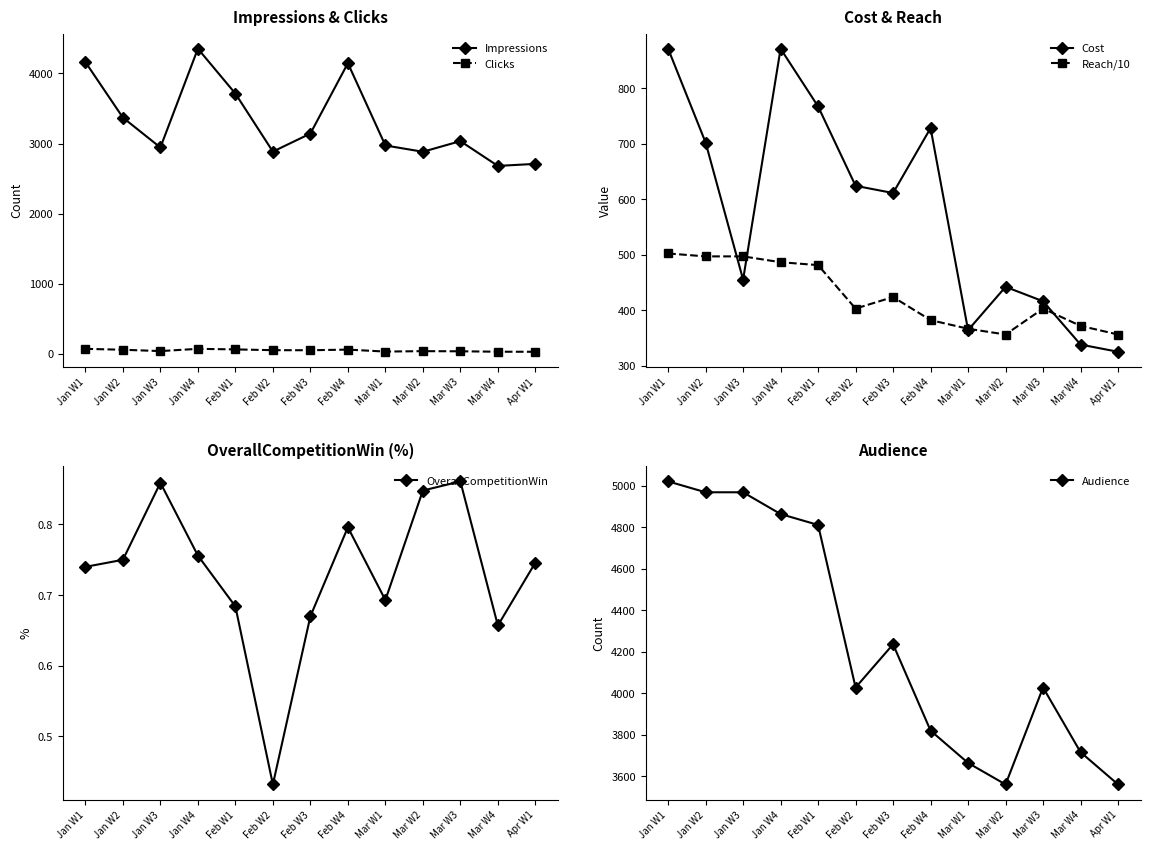

What is the label of the 6th point from the left?

Feb W2